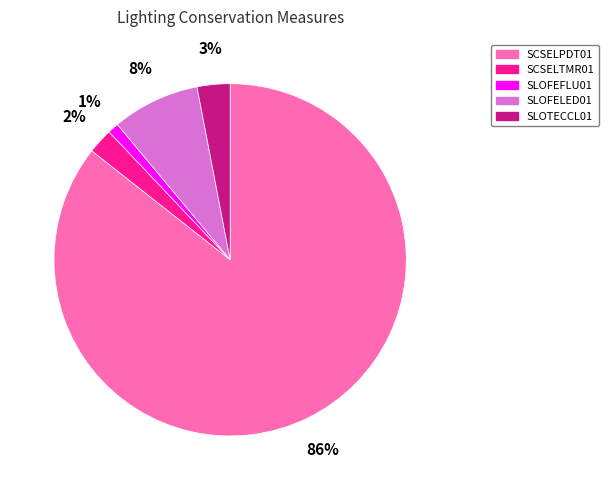

To the nearest percent, what is the difference between the SCSELPDT01 and SLOFEFLU01 slice percentages?

85%